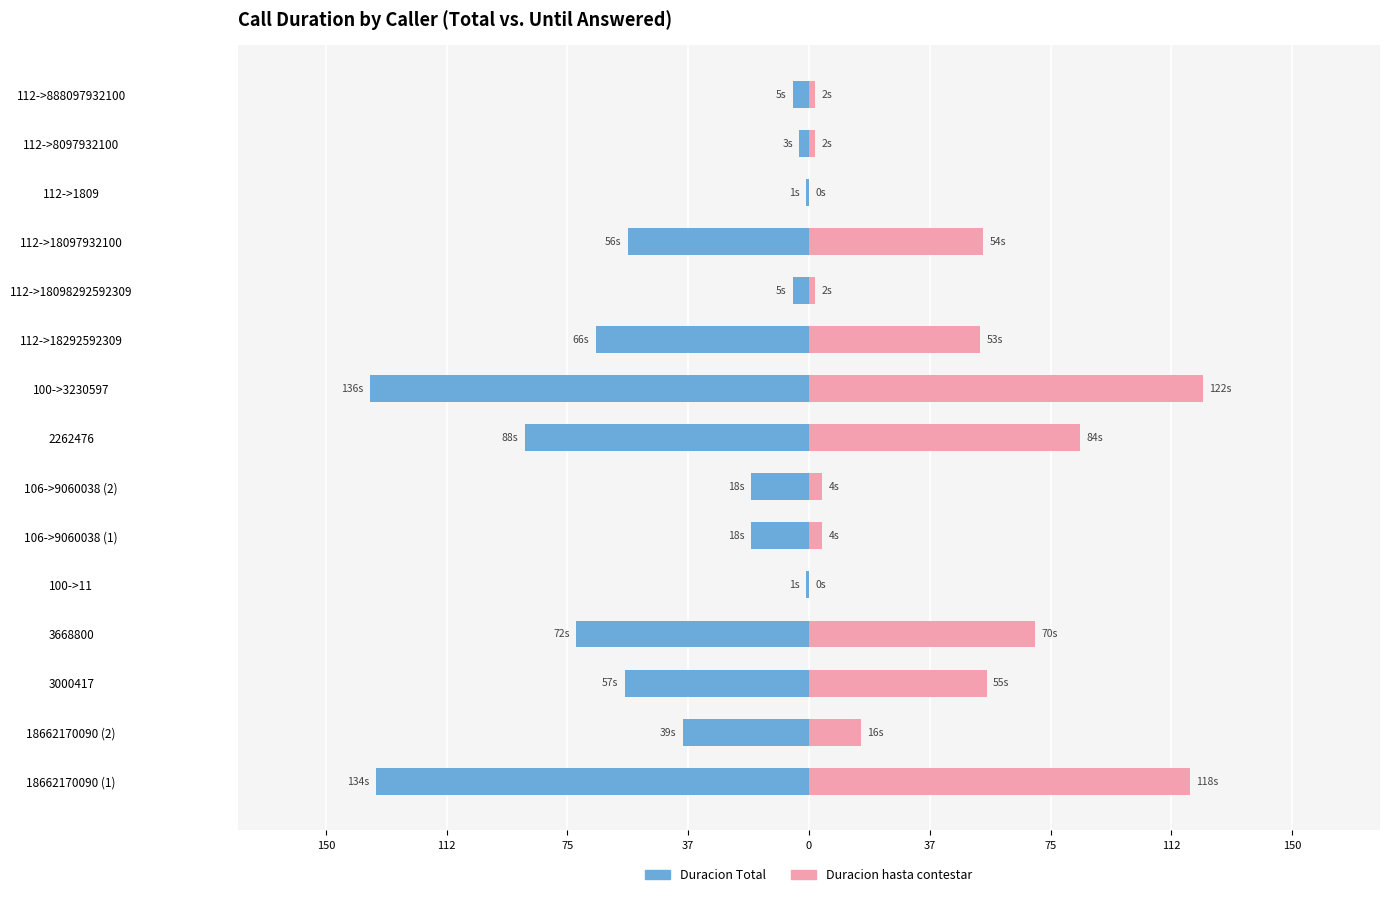

What is the average value of the Duracion Total series?

-47